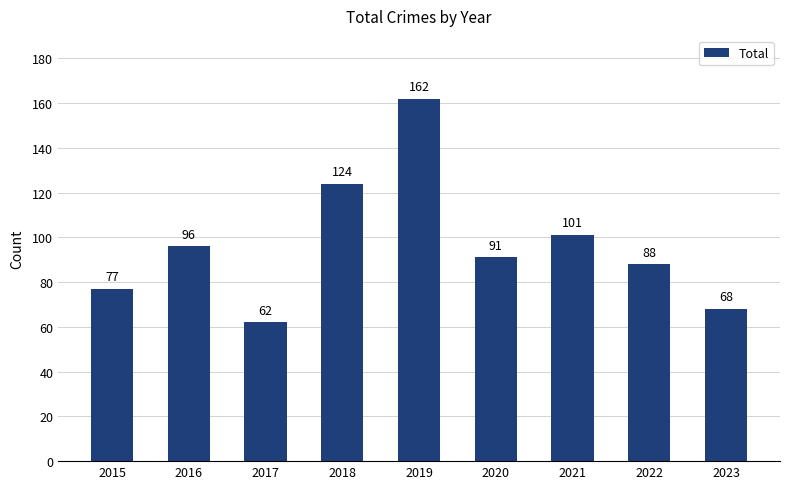

At which label is the value closest to 112?

2021